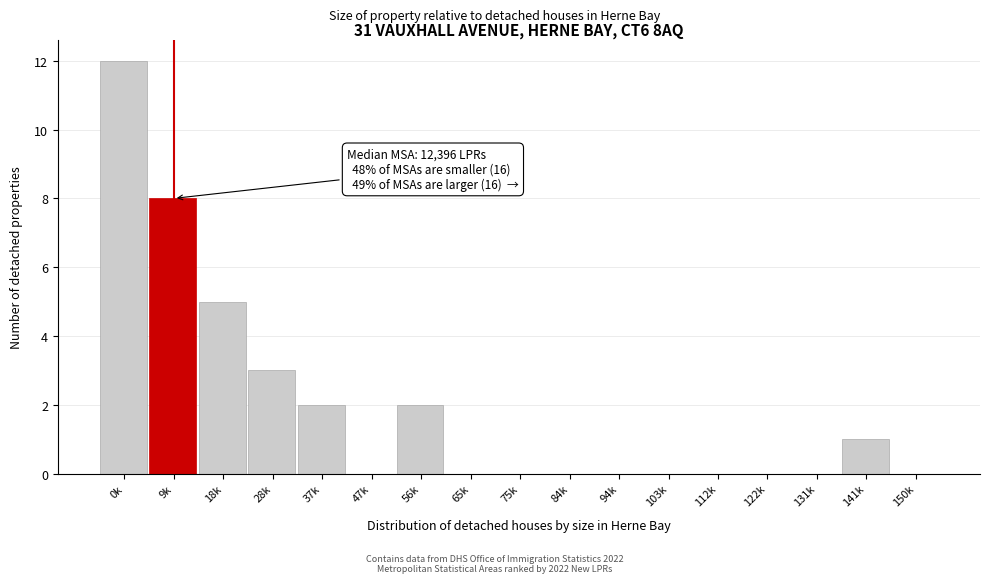

Reading right to left, transcribe all the data shown in this chart.

150k=0	141k=1	131k=0	122k=0	112k=0	103k=0	94k=0	84k=0	75k=0	65k=0	56k=2	47k=0	37k=2	28k=3	18k=5	9k=8	0k=12